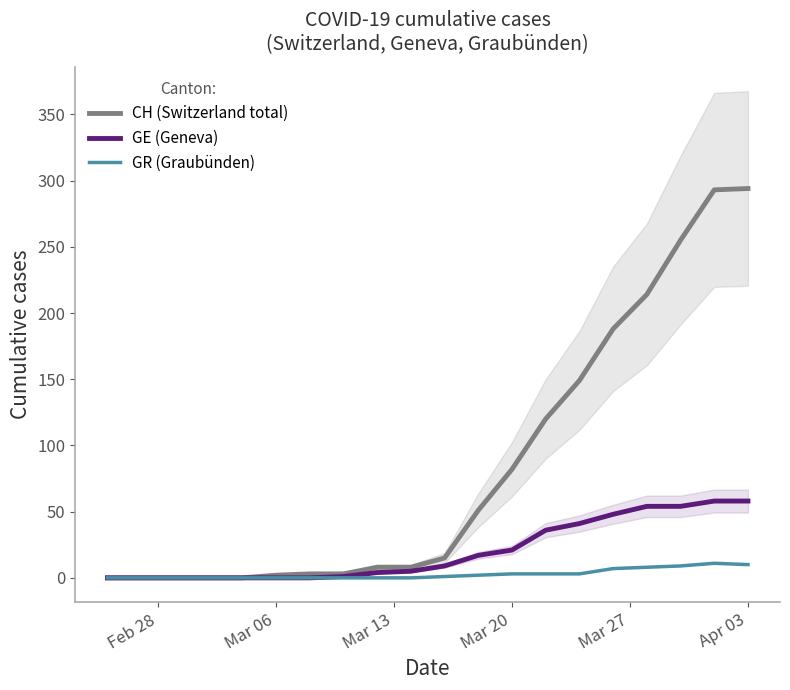

What is the average value of the GE (Geneva) series?

20